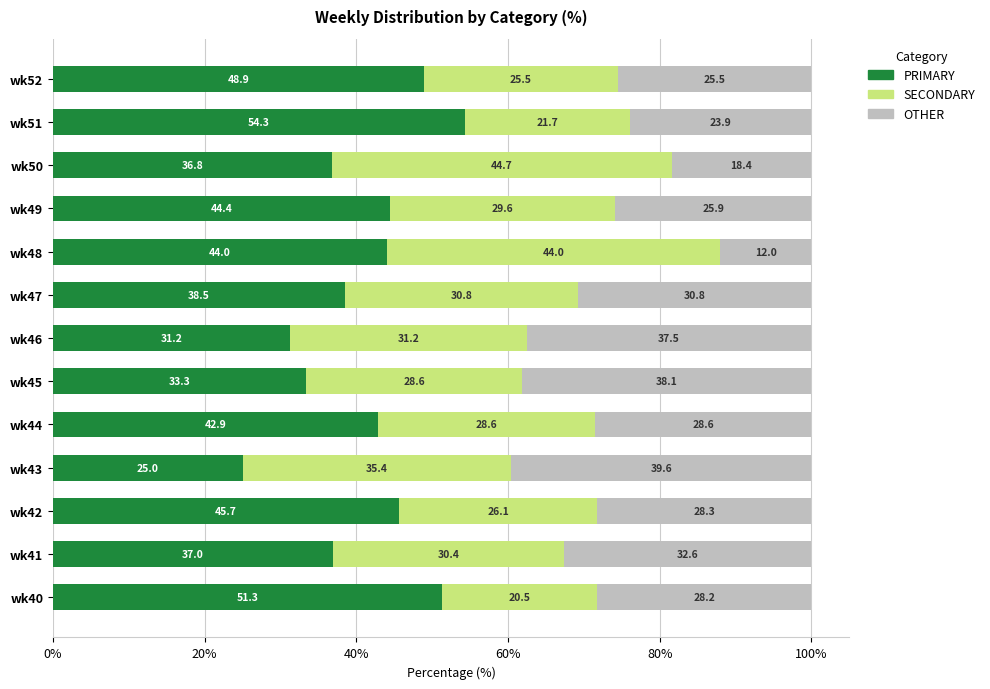

Count the number of categories in the chart.

13